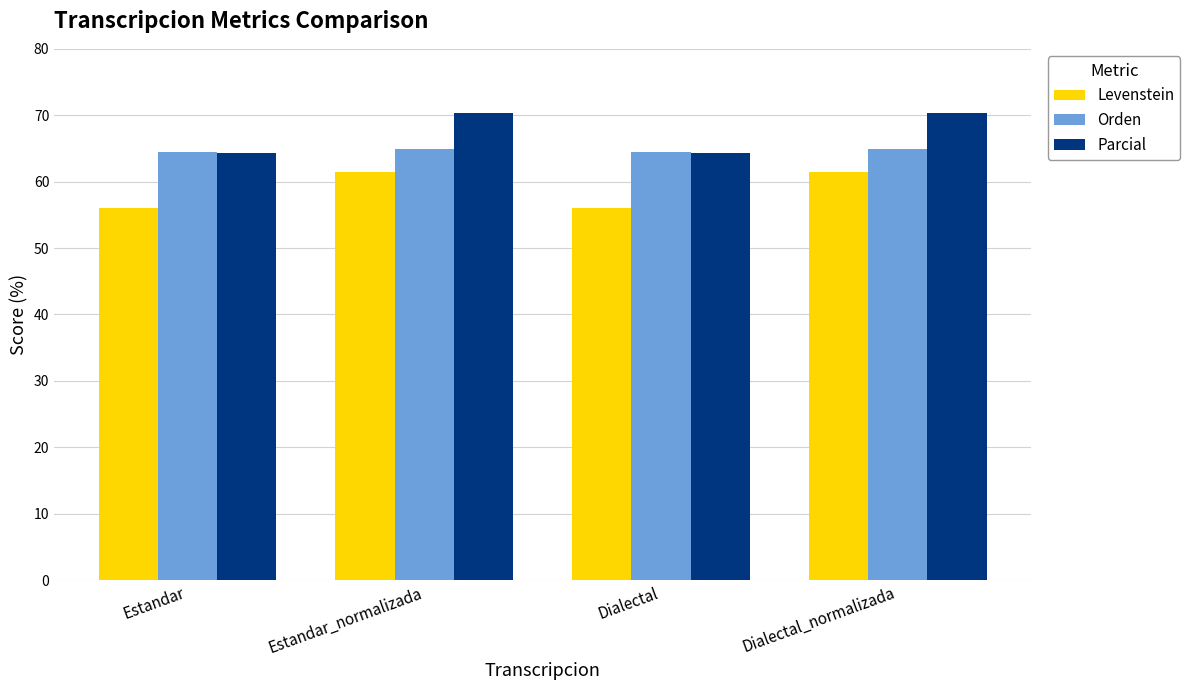

Count the number of data series in this chart.

3